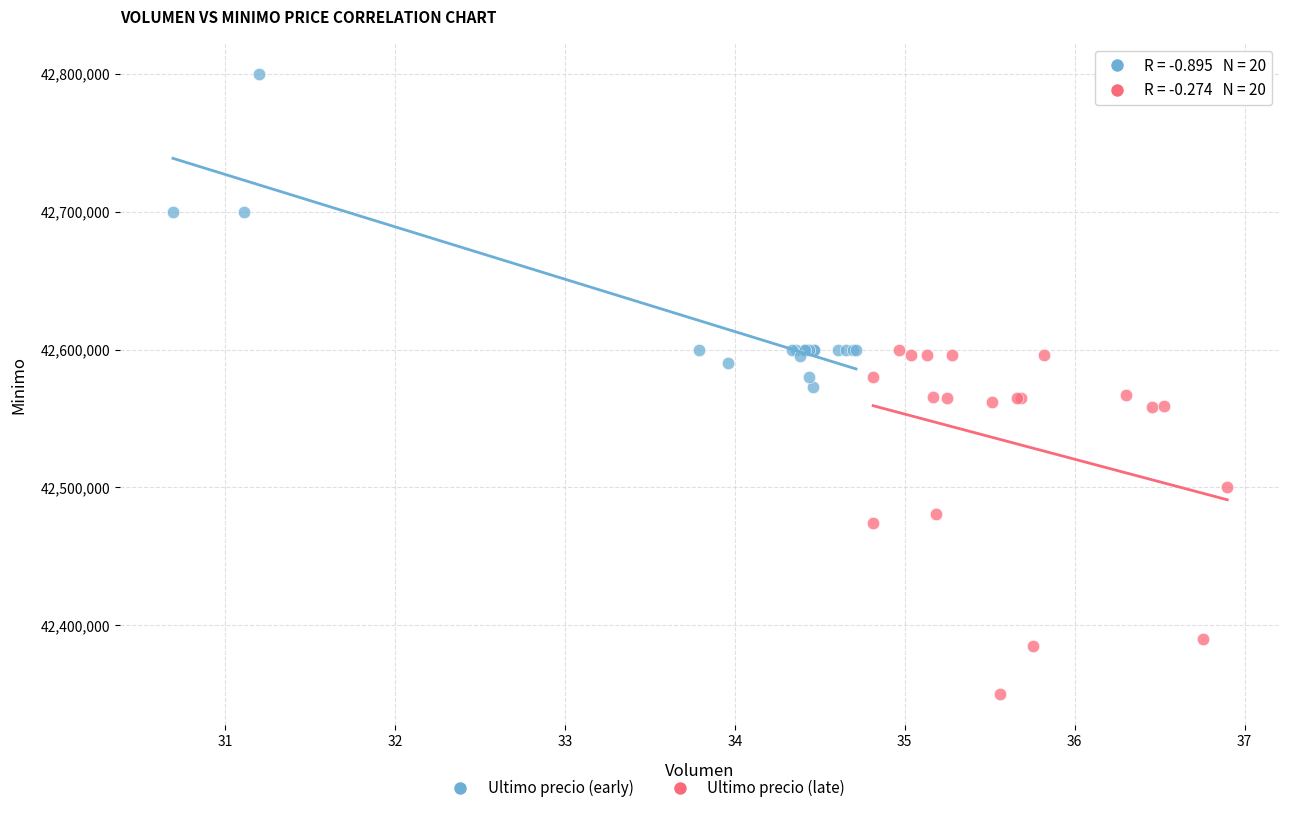

Which series reaches the minimum Y coordinate?

Ultimo precio (late)